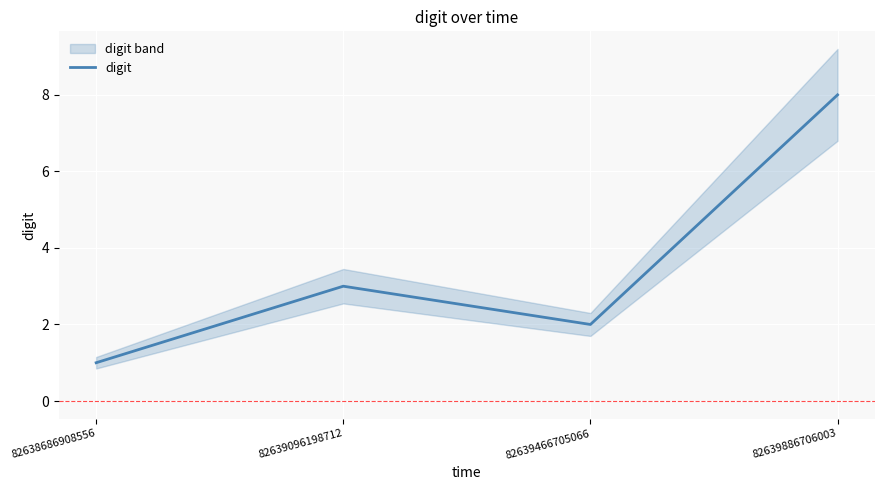

Rank the categories by value from highest to lowest.

82639886706003, 82639096198712, 82639466705066, 82638686908556